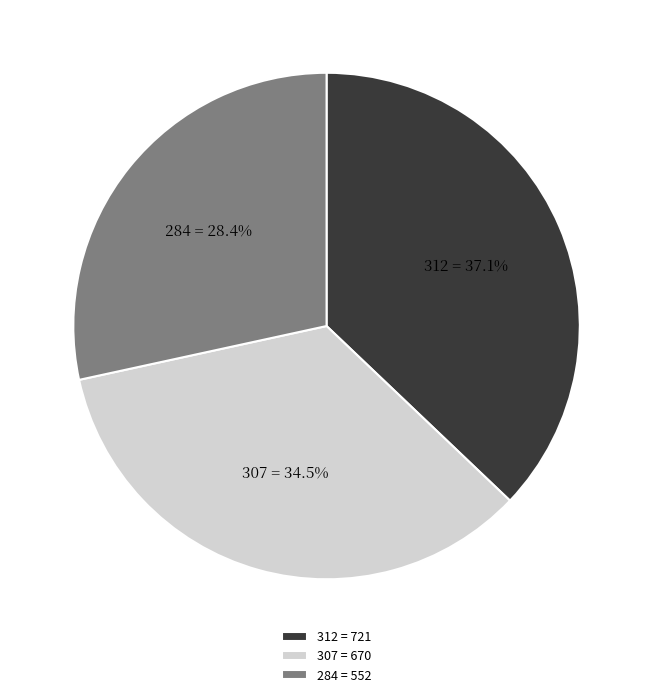

What portion of the pie excludes 312 = 721?

62.9%